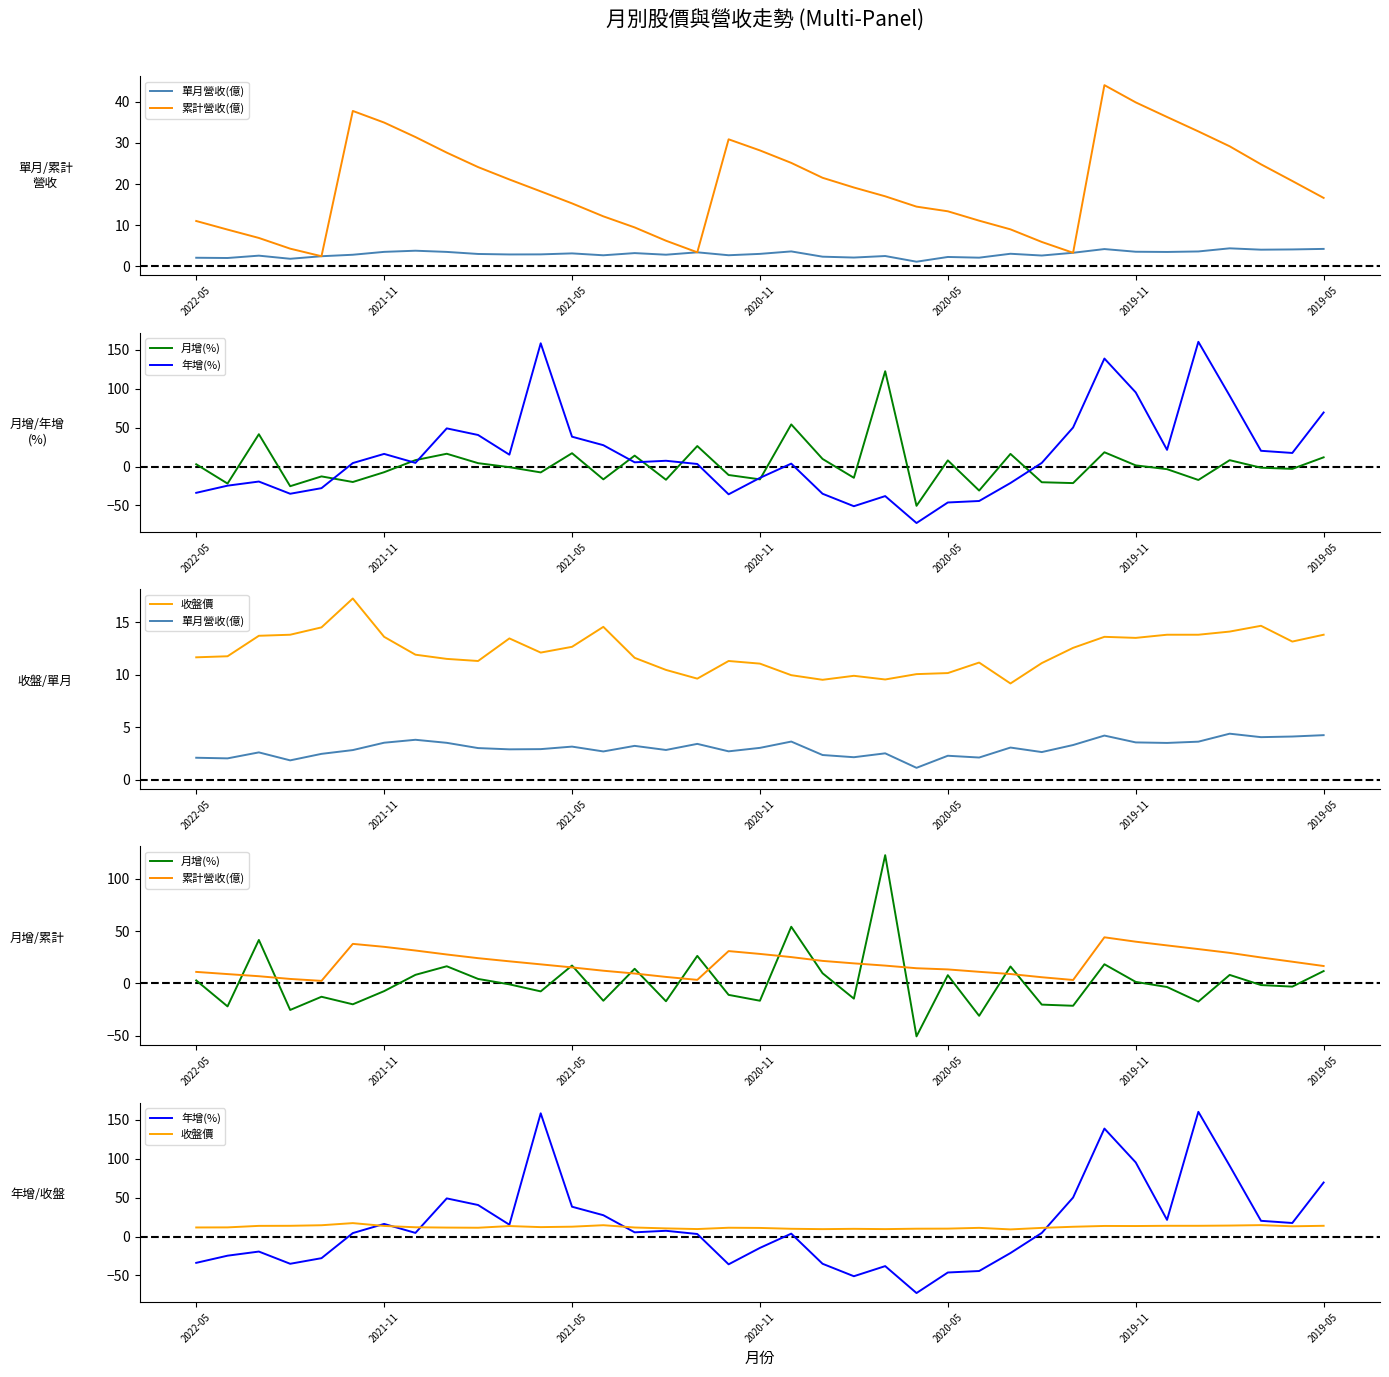

What is the sum of the 月增(%) values at 33 and 26?

24.3